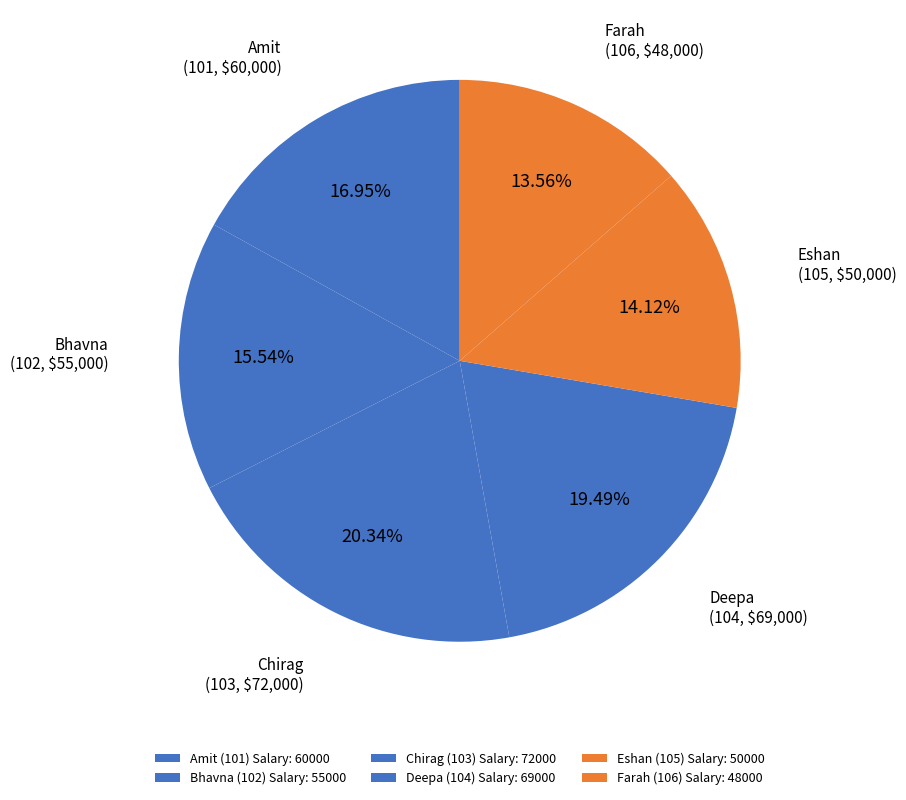

Rank the categories by value from highest to lowest.

Chirag
(103), Deepa
(104), Amit
(101), Bhavna
(102), Eshan
(105), Farah
(106)